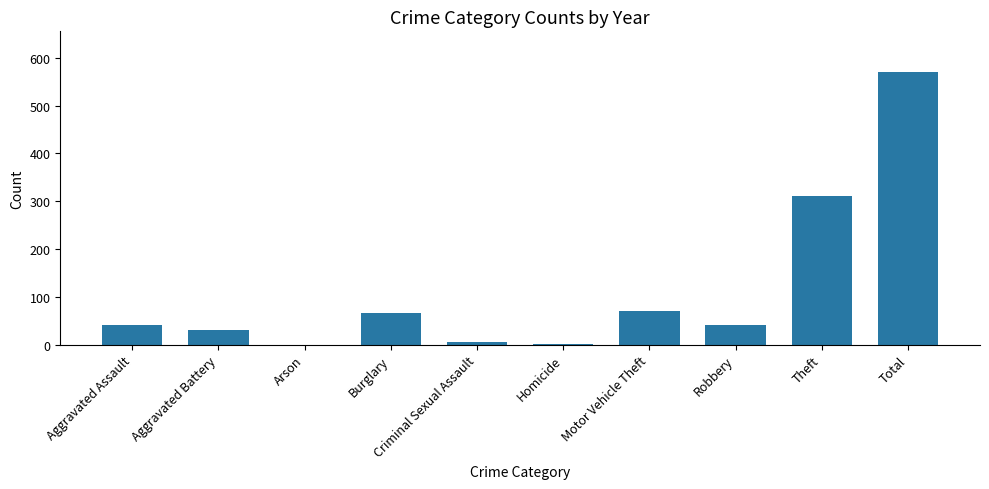

How many distinct data groups are displayed?

1